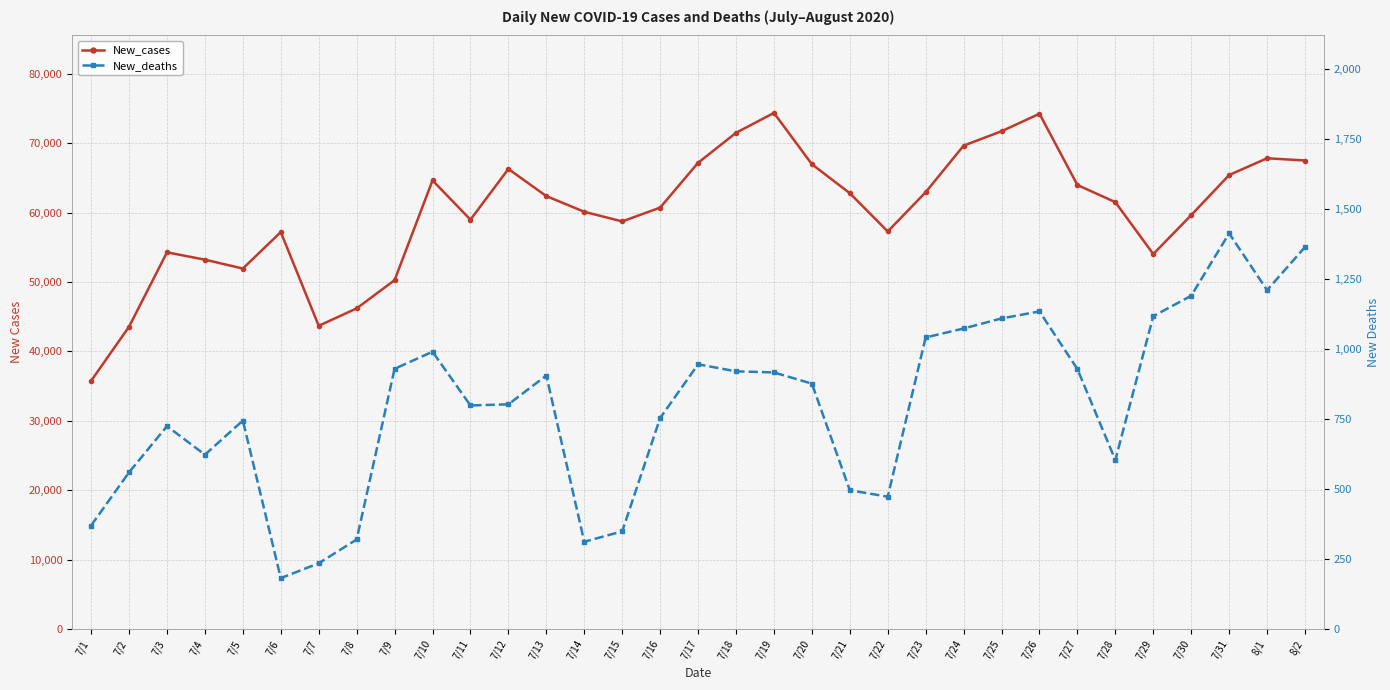

Count the number of data series in this chart.

2